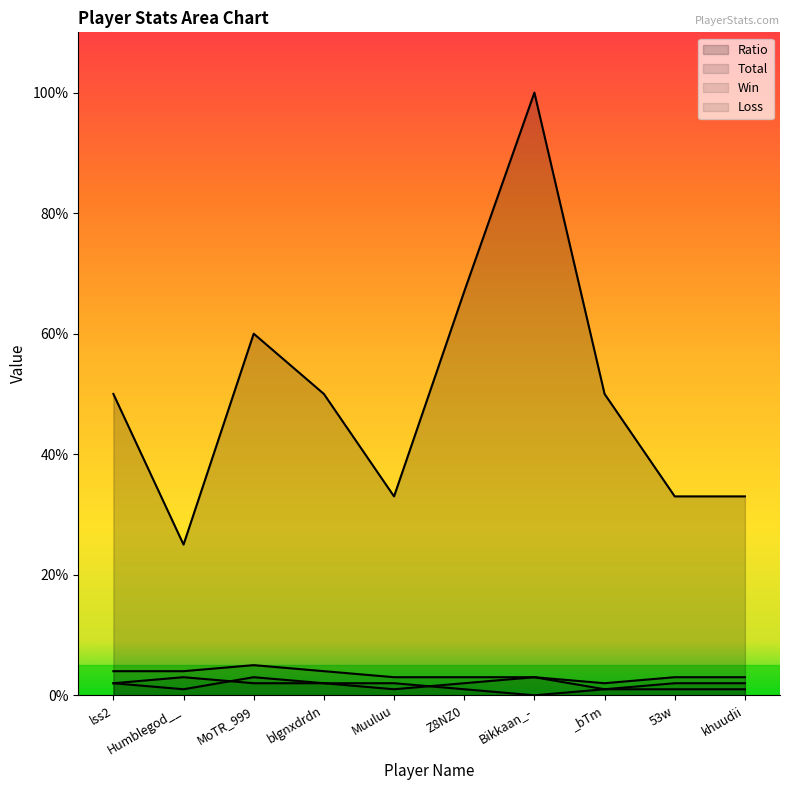

Between Muuluu and Z8NZ0, which series saw the biggest shift?

Ratio